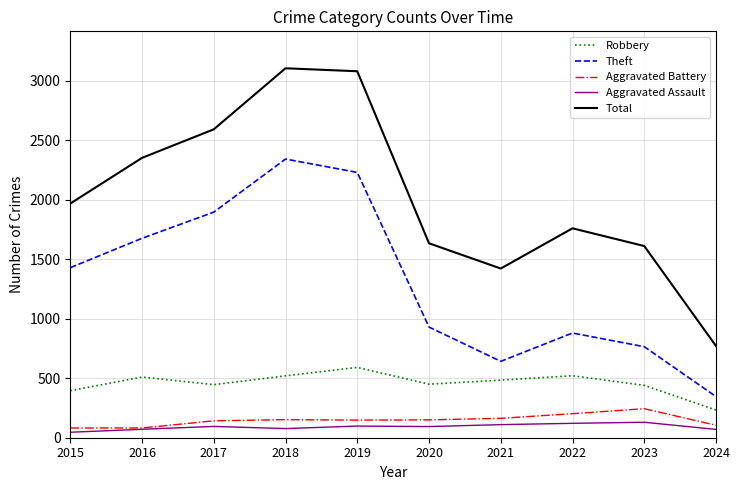

Which category has the highest value in the Robbery series?

2019